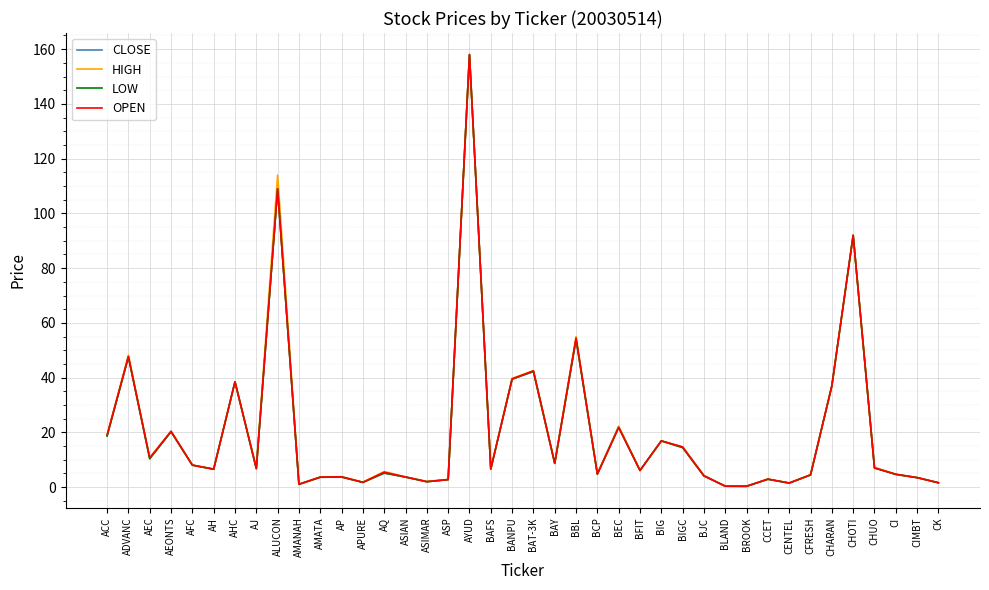

What is the maximum value for OPEN?

158.0